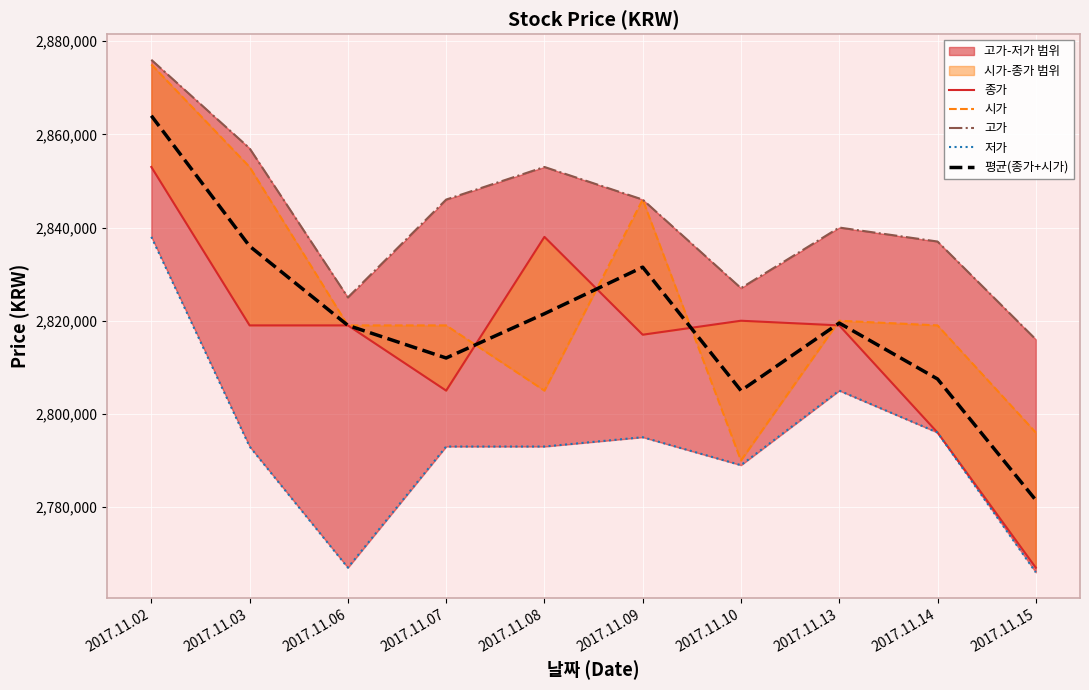

What is the value of the 저가 point at the 4th from the left?

2793000